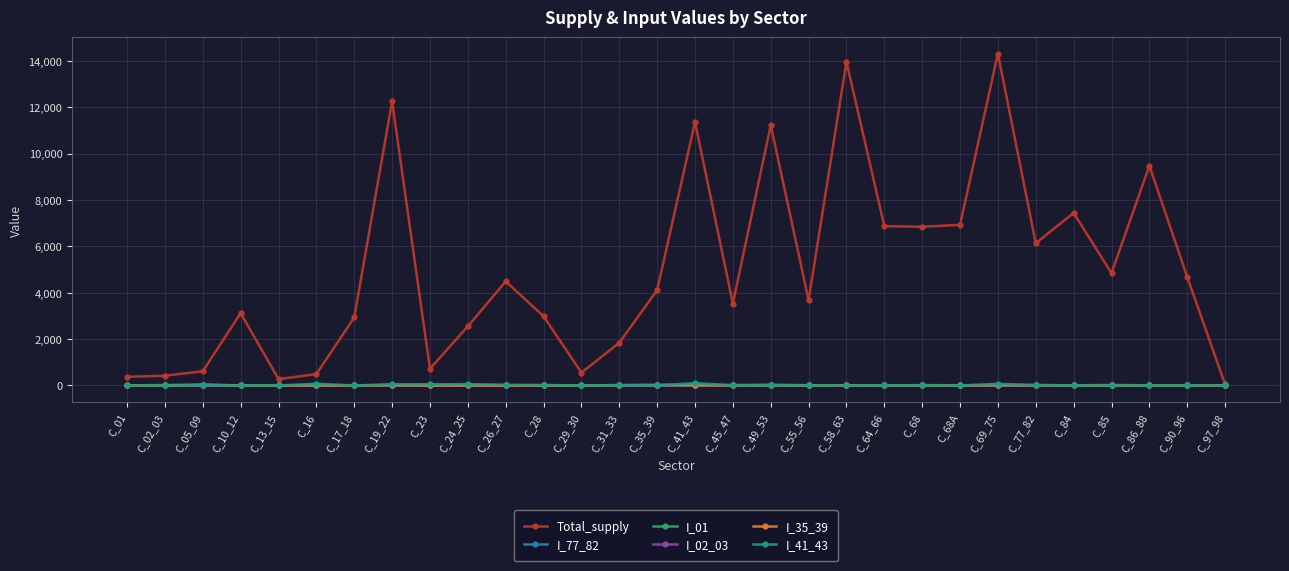

How many data points does each series have?

30